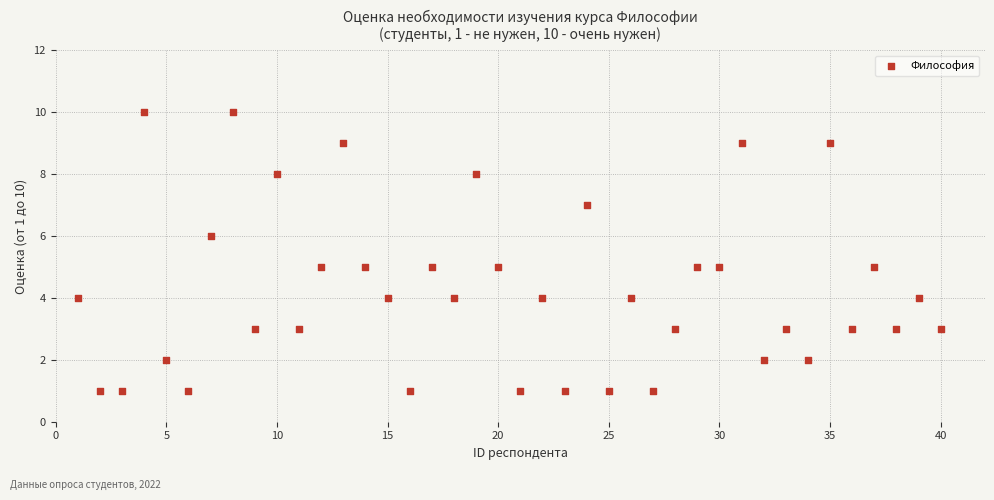

What is the range of X values (max minus min)?

39